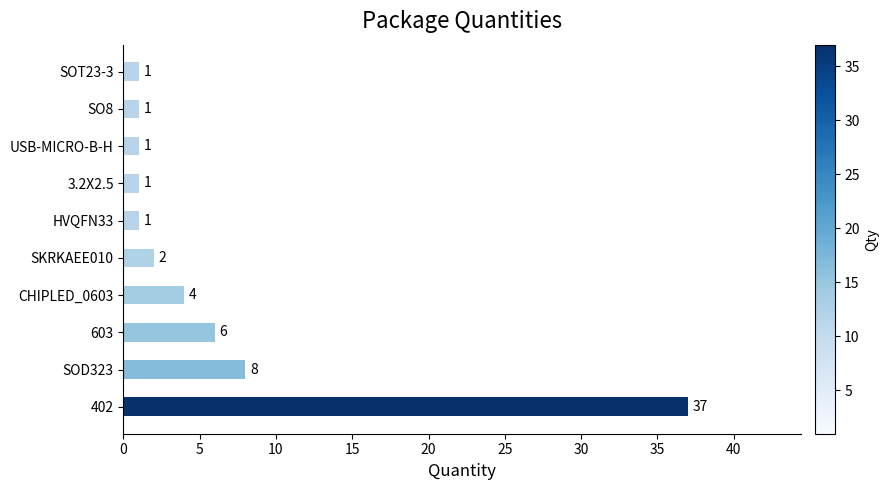

Which has a higher value, SKRKAEE010 or SOD323?

SOD323